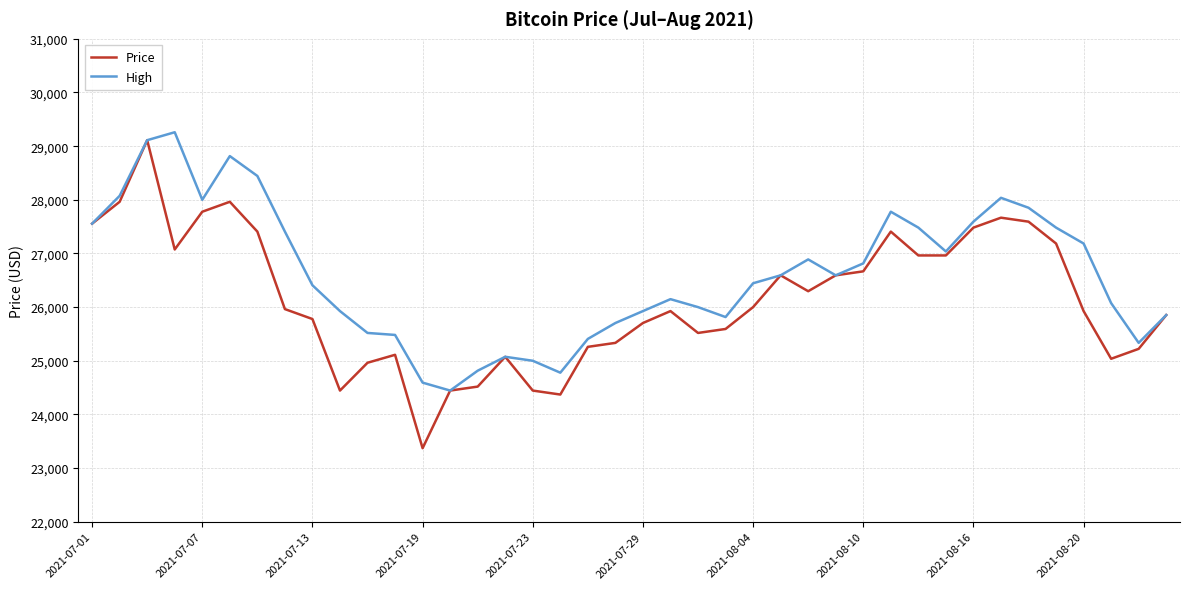

Rank the series by their average value, from lowest to highest.

Price, High